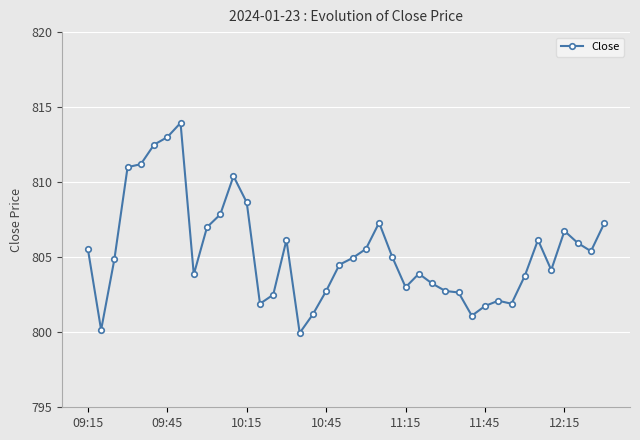

True or false: there are more than 1 points higher than both neighbors.

True